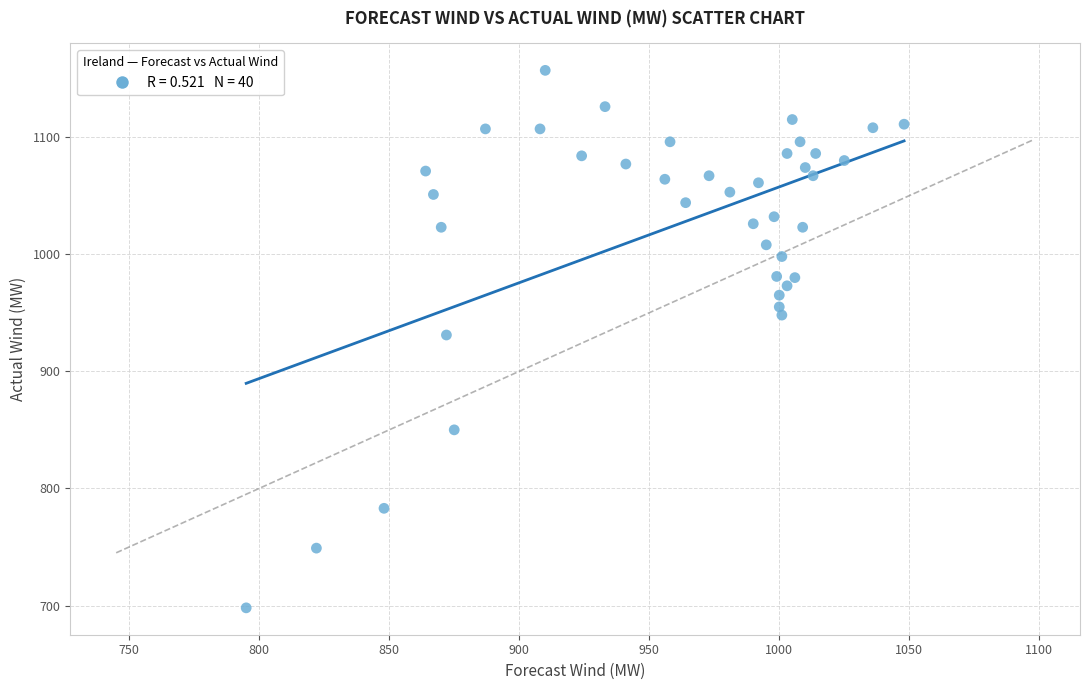

What is the range of X values (max minus min)?

253